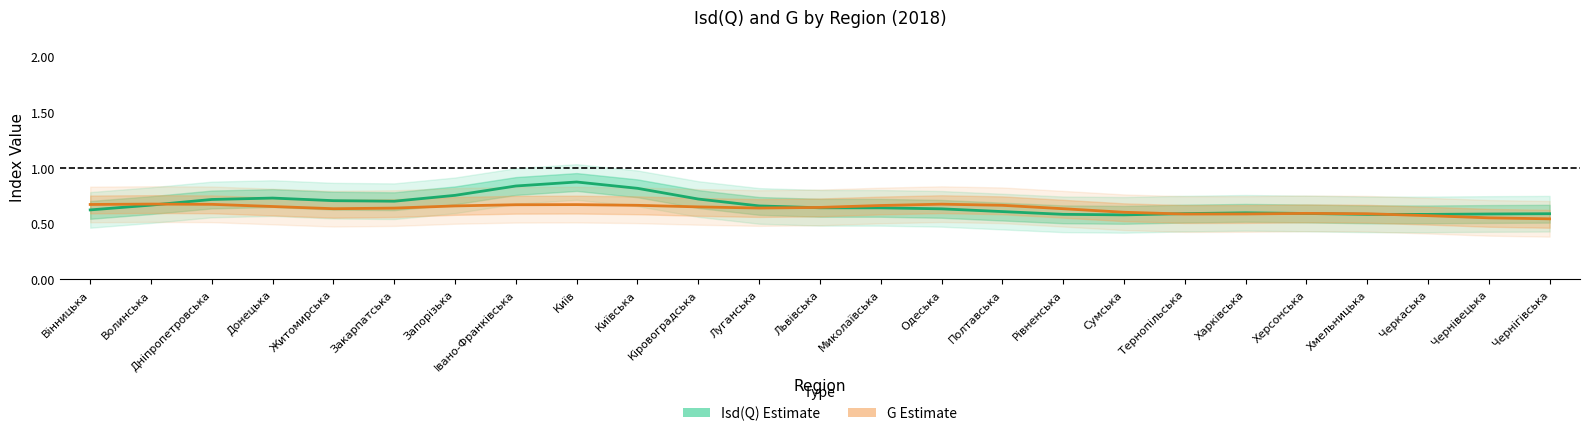

List the series in order of their overall mean, highest first.

Isd(Q) Estimate, G Estimate